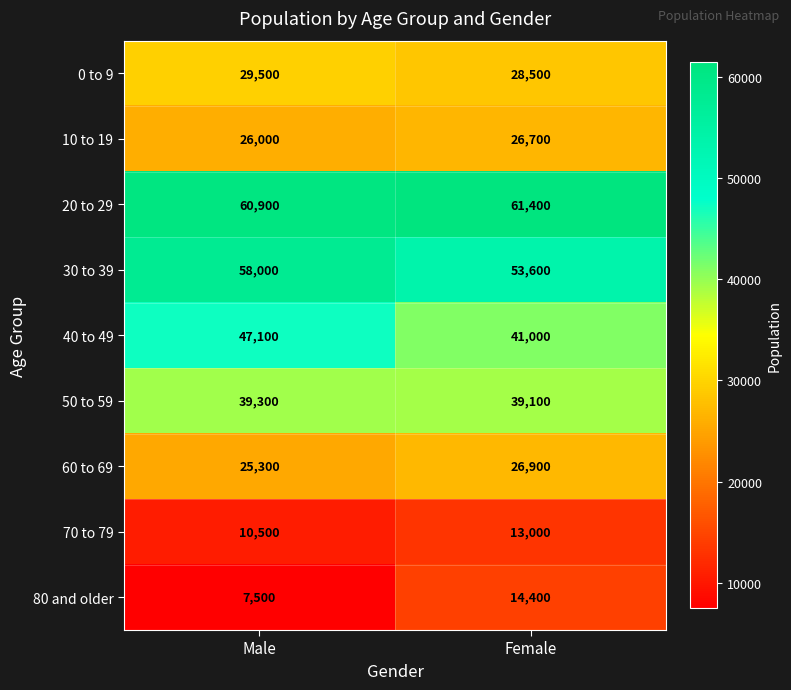

Which series has the largest total across all categories?

20 to 29